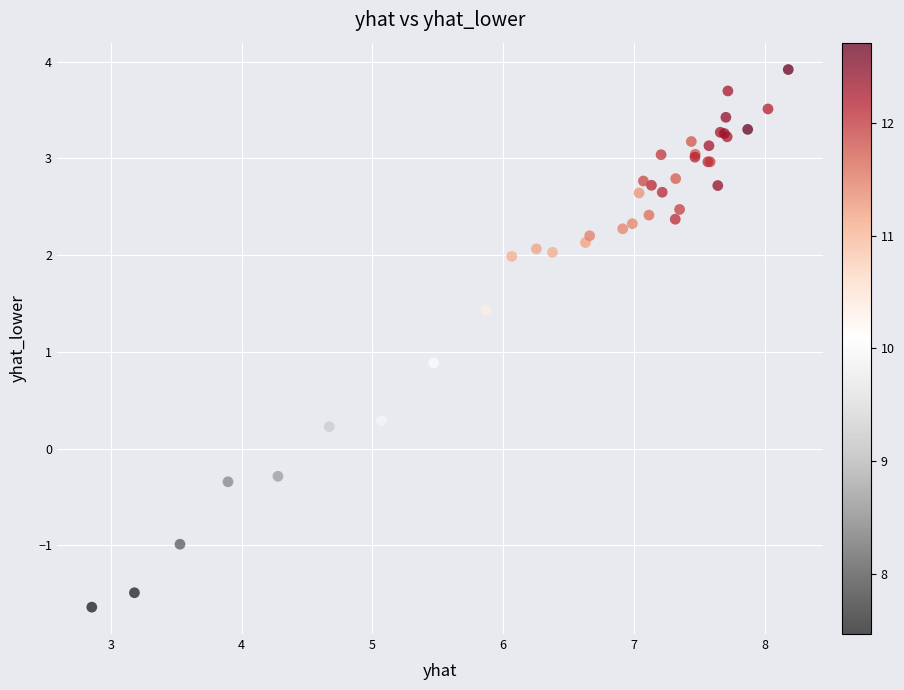

What Y value in the scatter plot is closest to 1?

0.9